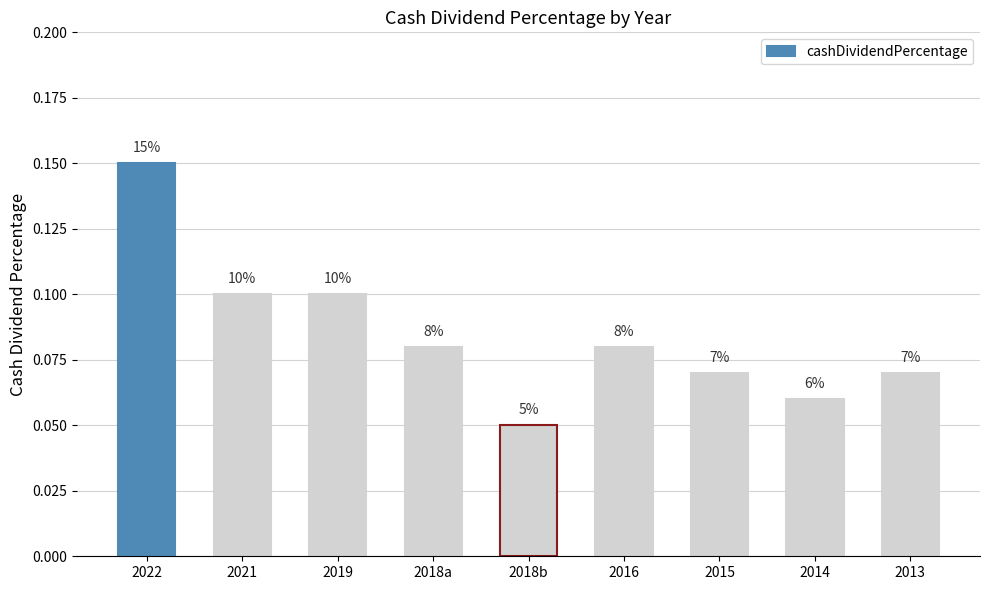

Reading left to right, what are all the values shown in this chart?

0.1	0.1	0.1	0.1	0.1	0.1	0.1	0.1	0.1